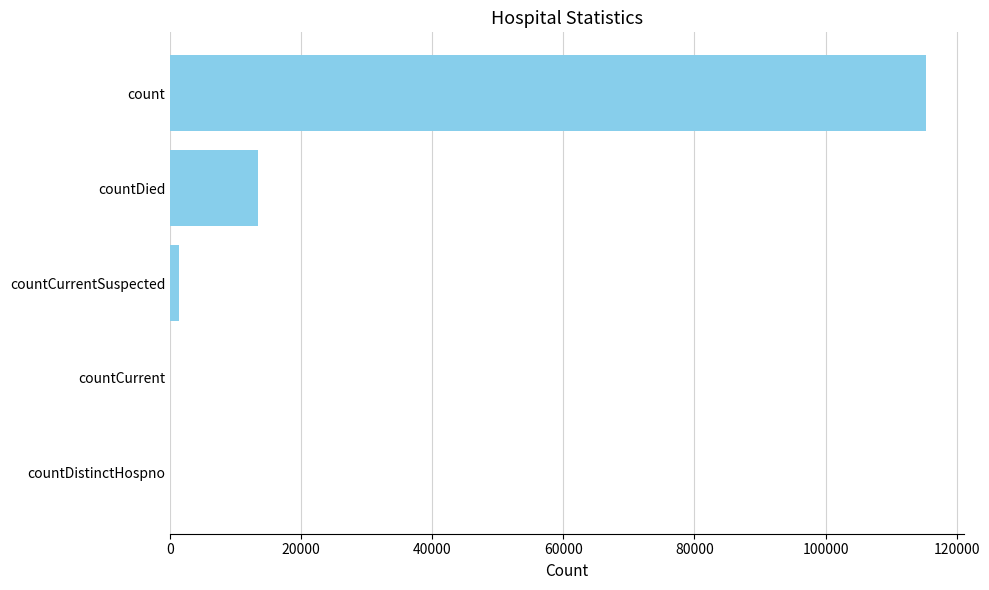

Is it true that the value at count is 38199?

False